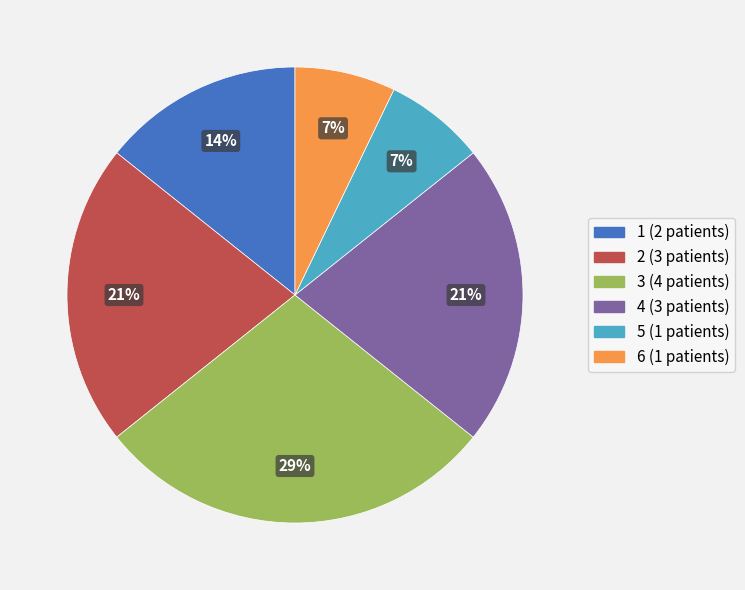

Is there any slice that represents more than half of the pie?

No